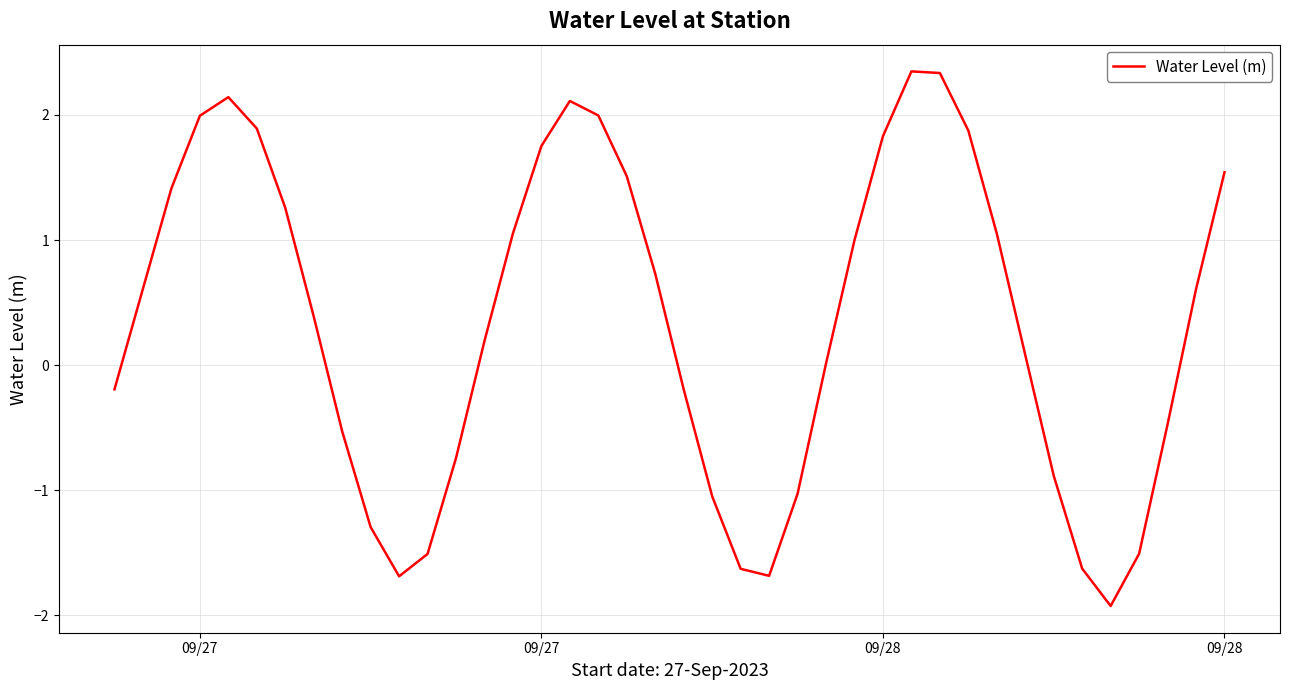

What is the smallest value displayed?

-1.9